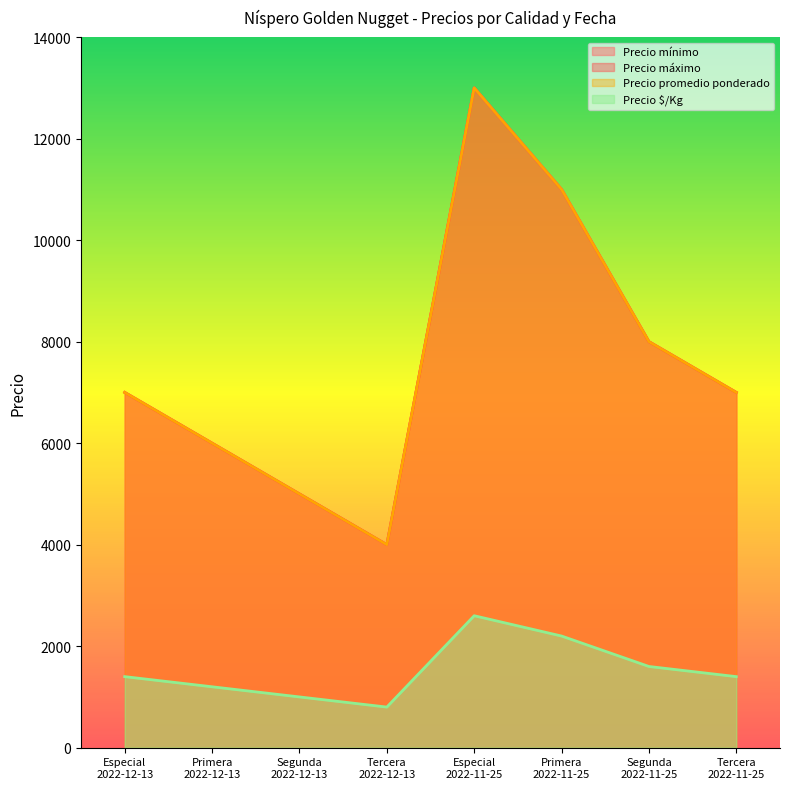

What is the difference between the maximum and minimum values in the Precio mínimo series?

9000